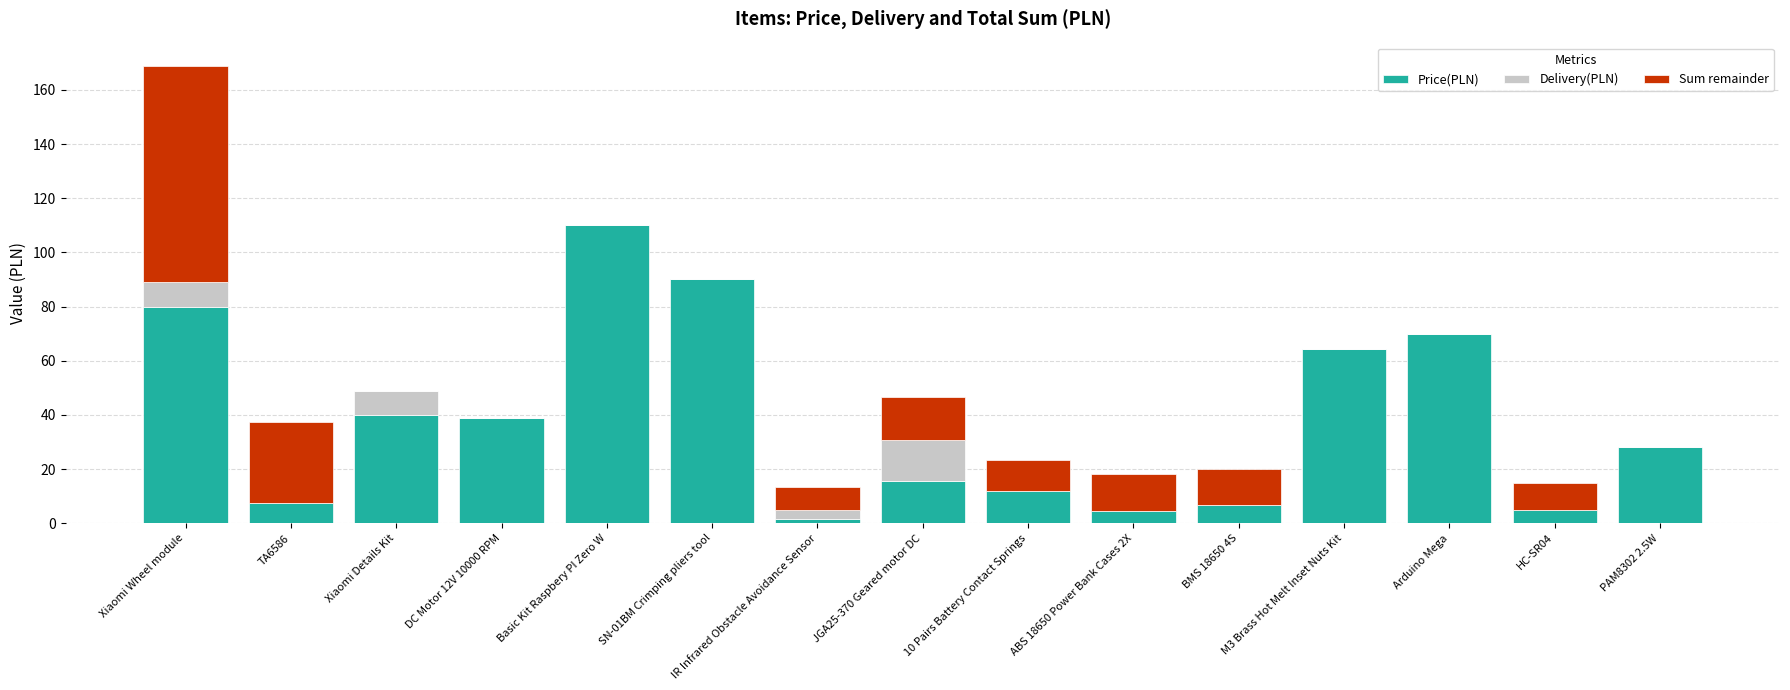

Is it true that Price(PLN) equals 22.8 at DC Motor 12V 10000 RPM?

False